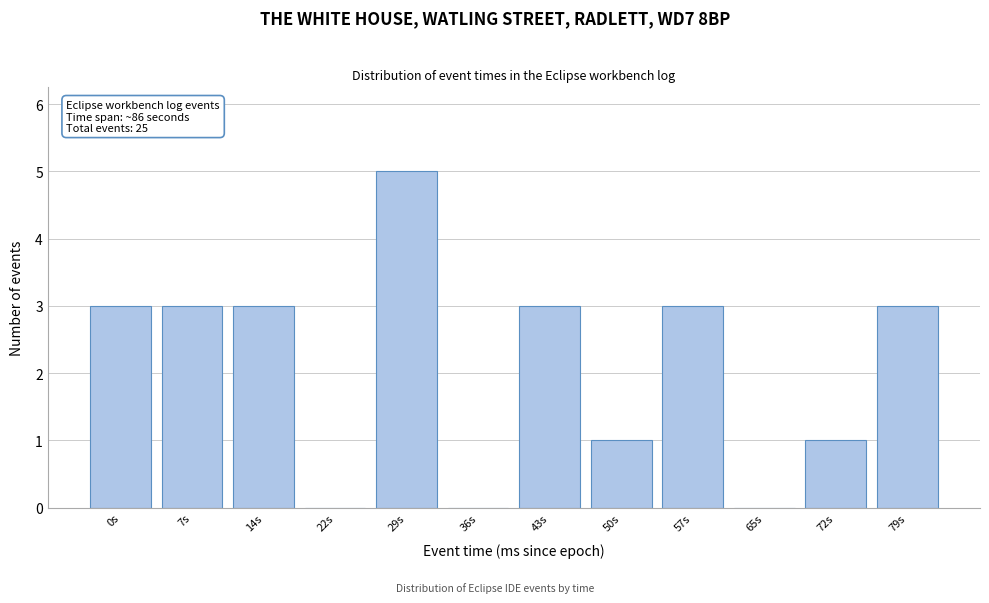

Reading right to left, what are all the values shown in this chart?

79s=3	72s=1	65s=0	57s=3	50s=1	43s=3	36s=0	29s=5	22s=0	14s=3	7s=3	0s=3